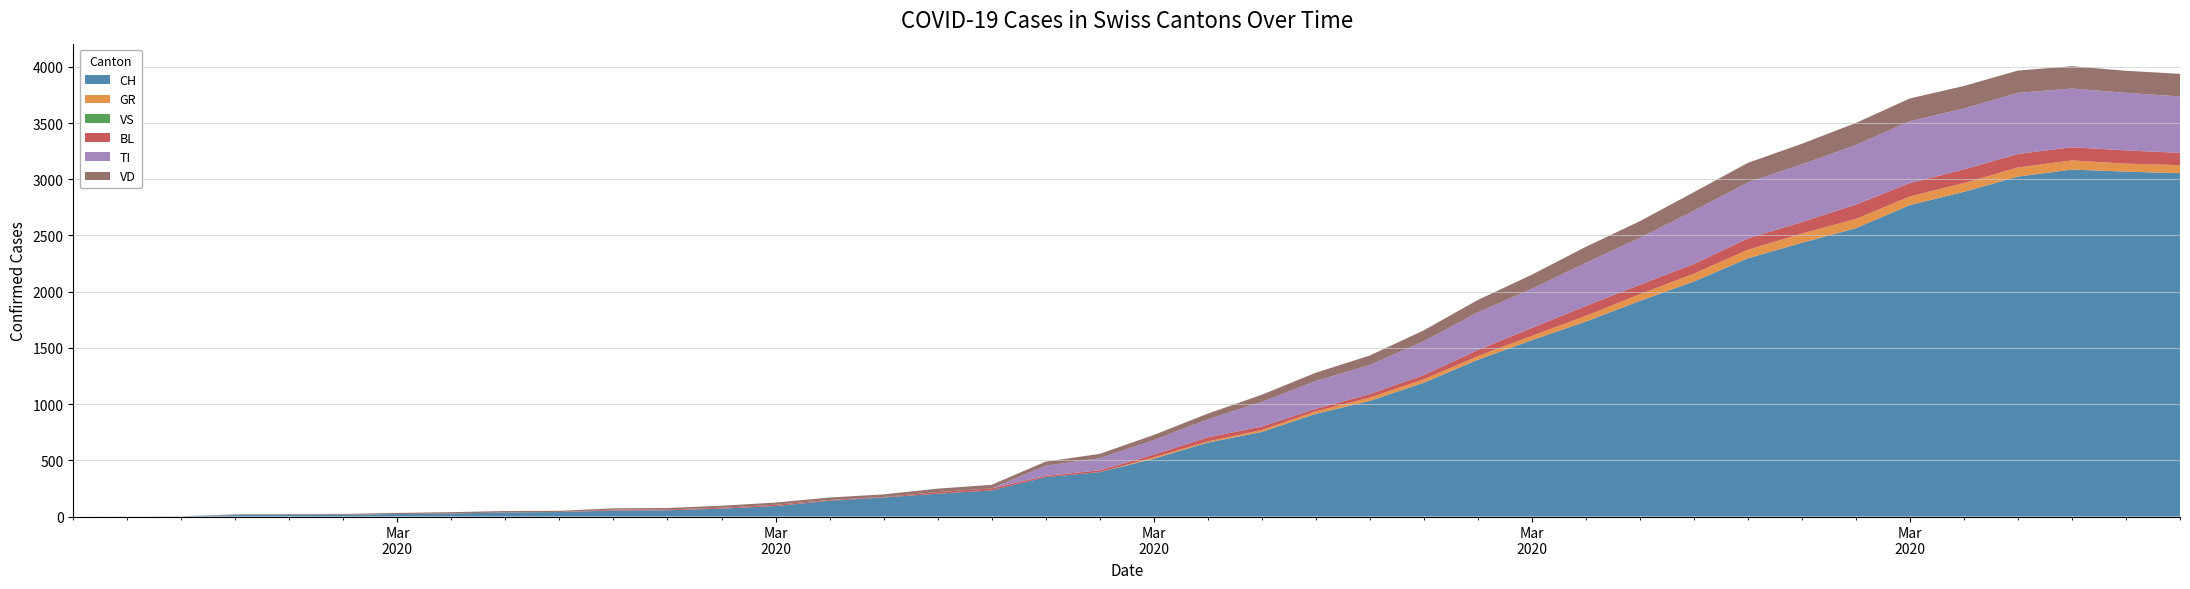

Reading left to right, what are all the values shown in this chart?

CH: 0=0	1=1	2=2	3=13	4=15	5=16	6=22	7=27	8=36	9=40	10=53	11=56	12=70	13=93	14=140	15=169	16=203	17=232	18=350	19=395	20=514	21=657	22=752	23=913	24=1028	25=1190	26=1394	27=1569	28=1734	29=1918	30=2090	31=2297	32=2435	33=2565	34=2771	35=2888	36=3024	37=3086	38=3068	39=3054
GR: 0=0	1=0	2=0	3=0	4=0	5=0	6=0	7=0	8=0	9=0	10=0	11=0	12=0	13=0	14=0	15=0	16=0	17=0	18=0	19=0	20=11	21=11	22=17	23=22	24=30	25=30	26=33	27=37	28=51	29=59	30=70	31=76	32=82	33=82	34=76	35=78	36=81	37=82	38=71	39=72
VS: 0=0	1=0	2=0	3=0	4=0	5=0	6=0	7=0	8=0	9=0	10=0	11=0	12=0	13=0	14=0	15=0	16=0	17=0	18=0	19=0	20=0	21=0	22=0	23=0	24=0	25=0	26=0	27=0	28=0	29=0	30=0	31=0	32=0	33=0	34=0	35=0	36=0	37=0	38=0	39=0
BL: 0=0	1=0	2=0	3=0	4=0	5=0	6=0	7=0	8=0	9=0	10=8	11=8	12=8	13=12	14=7	15=5	16=15	17=18	18=12	19=16	20=25	21=36	22=31	23=23	24=31	25=38	26=54	27=71	28=88	29=84	30=86	31=101	32=102	33=128	34=119	35=122	36=120	37=117	38=118	39=109
TI: 0=0	1=0	2=0	3=0	4=0	5=0	6=0	7=0	8=0	9=0	10=0	11=0	12=0	13=0	14=0	15=0	16=0	17=0	18=90	19=108	20=130	21=160	22=220	23=247	24=259	25=301	26=335	27=349	28=383	29=418	30=474	31=498	32=514	33=530	34=551	35=542	36=544	37=522	38=512	39=502
VD: 0=0	1=0	2=0	3=6	4=6	5=7	6=10	7=12	8=13	9=11	10=12	11=12	12=18	13=19	14=22	15=23	16=30	17=32	18=36	19=38	20=45	21=51	22=63	23=74	24=84	25=97	26=110	27=125	28=143	29=148	30=165	31=174	32=183	33=196	34=202	35=200	36=198	37=199	38=196	39=201